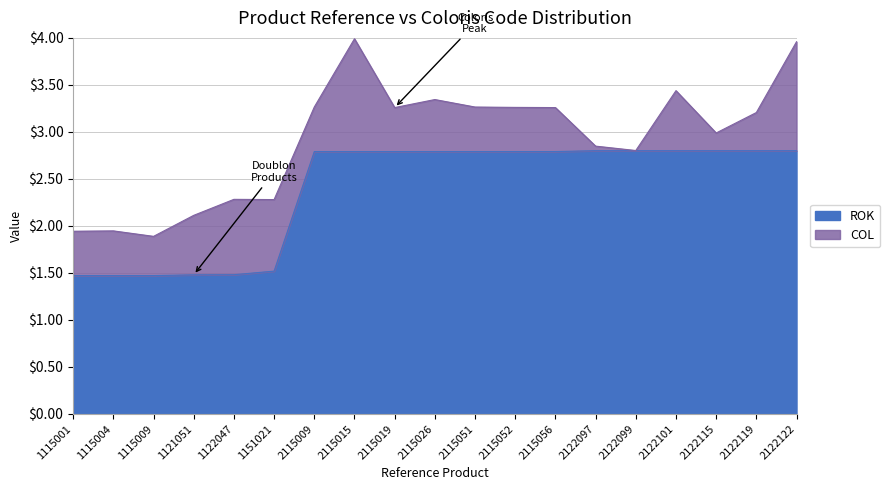

What is the value of the 11th point from the left?

2.8